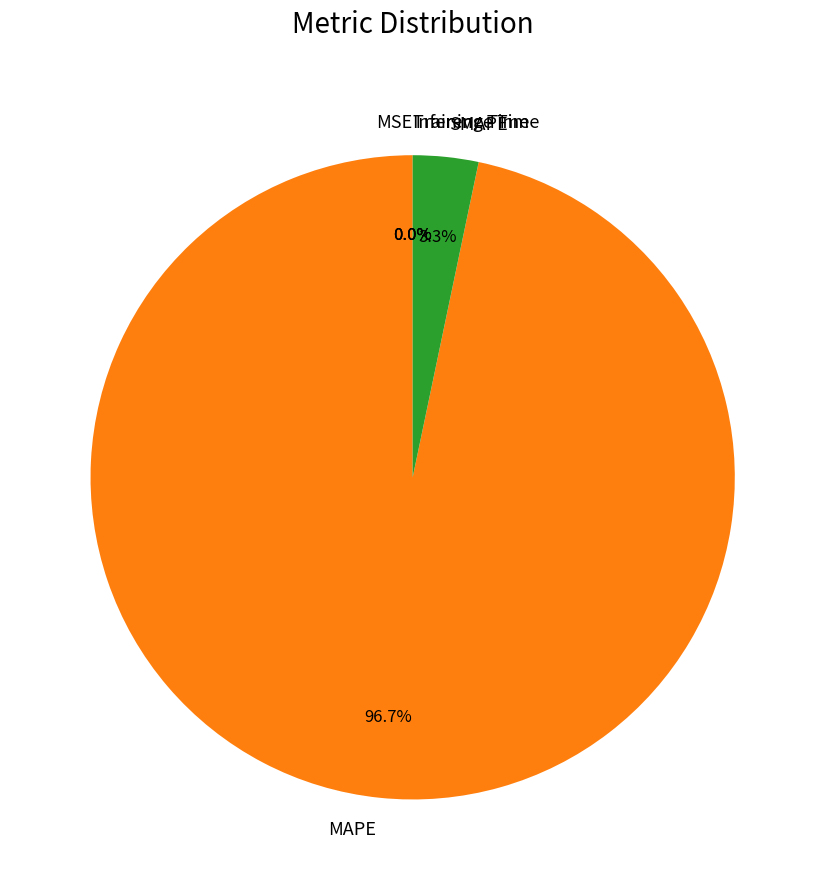

Does MAPE represent more than half of the total?

Yes